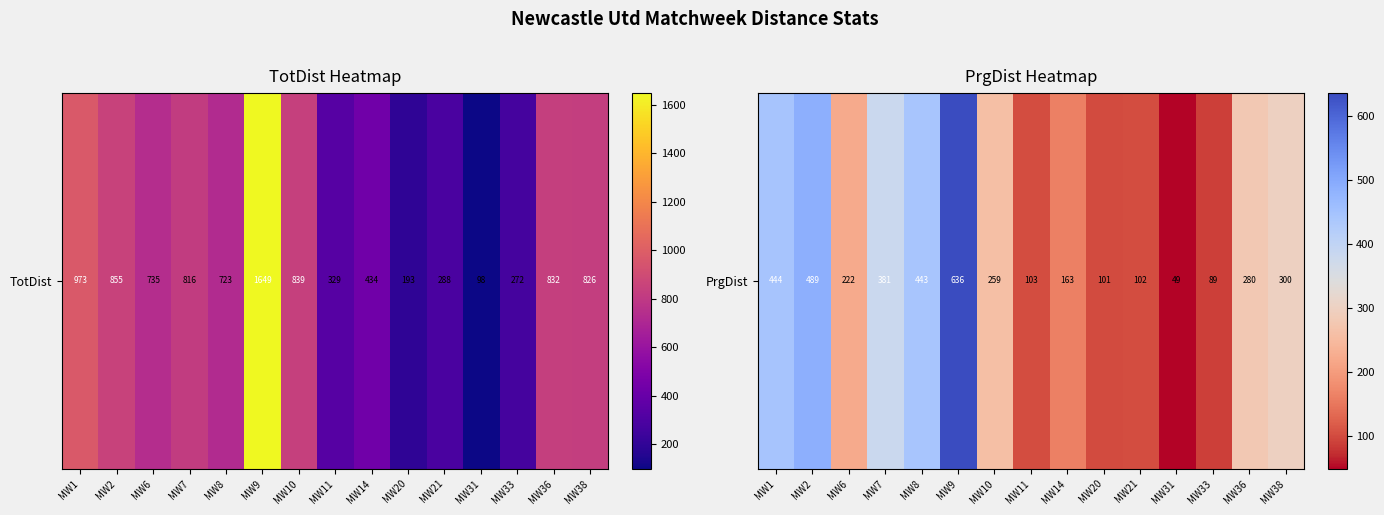

What is the change in value from MW14 to MW33?

-74